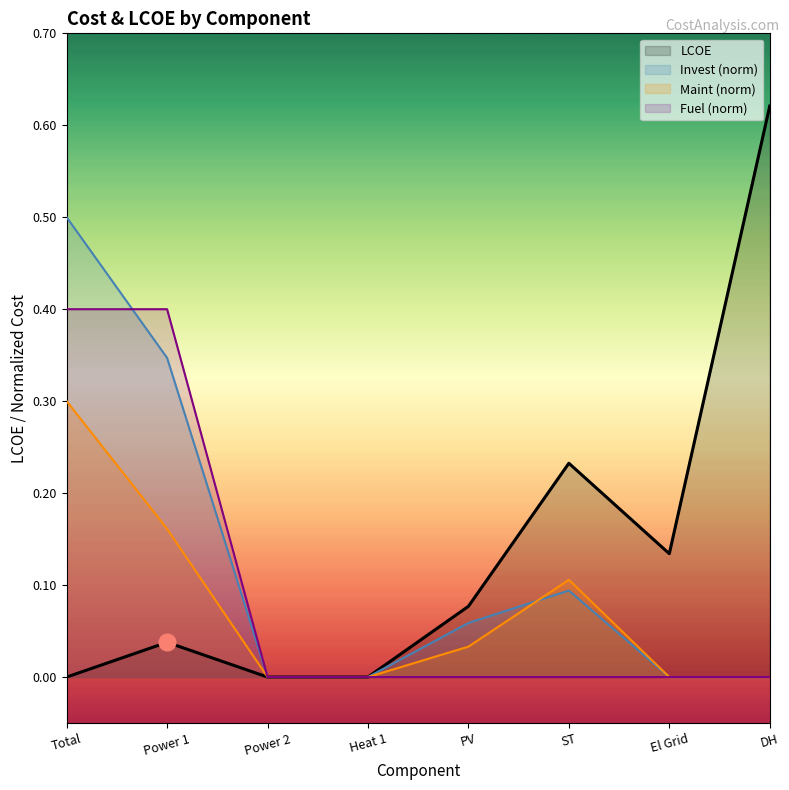

True or false: Fuel and Maint cross at least once.

False